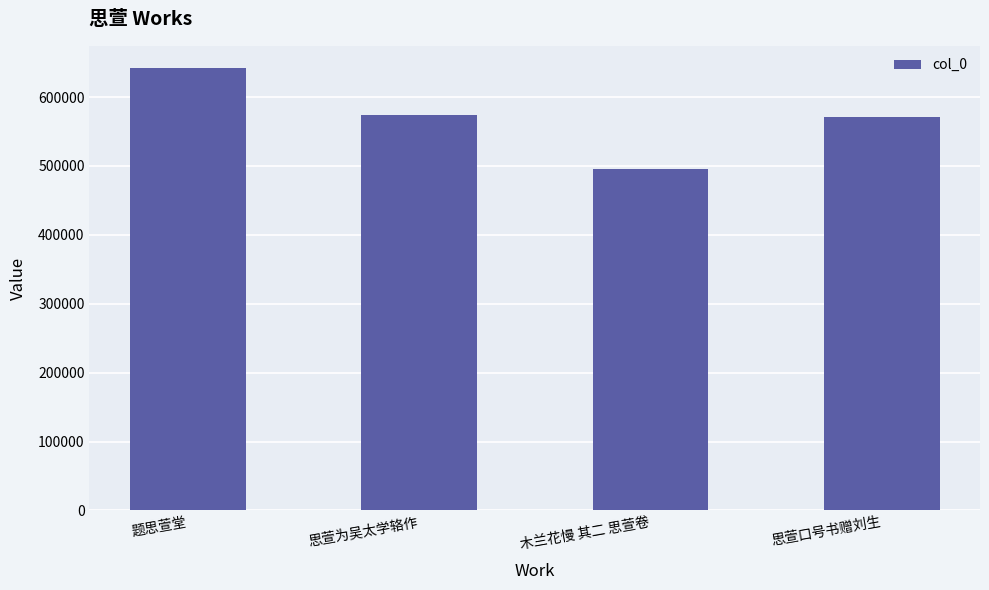

Which category has the highest value across all series?

题思萱堂